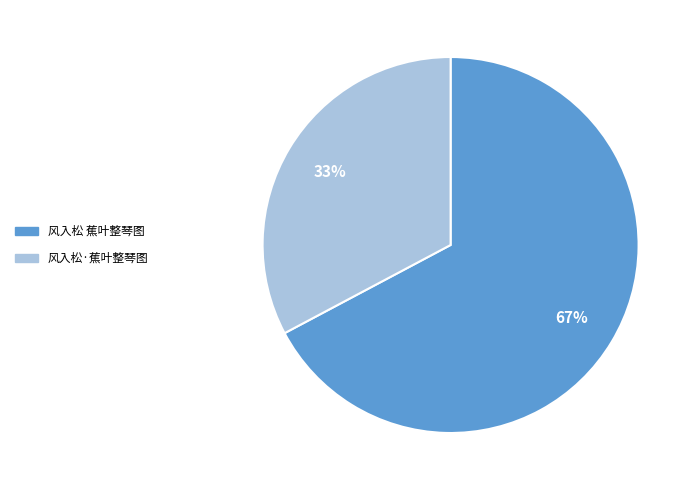

What is the smallest slice in the pie chart?

风入松·蕉叶整琴图